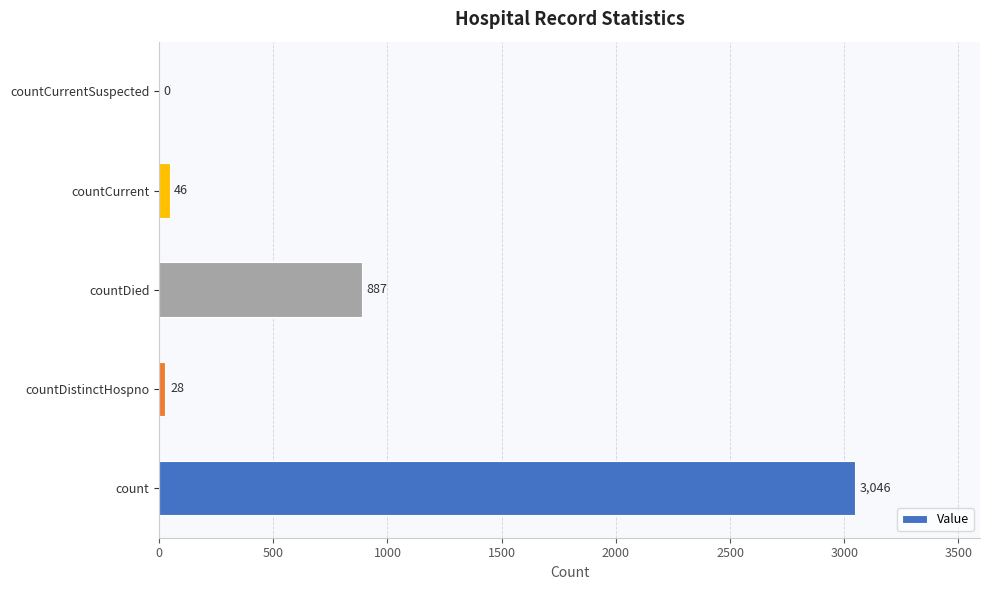

What is the maximum value shown in the chart?

3046